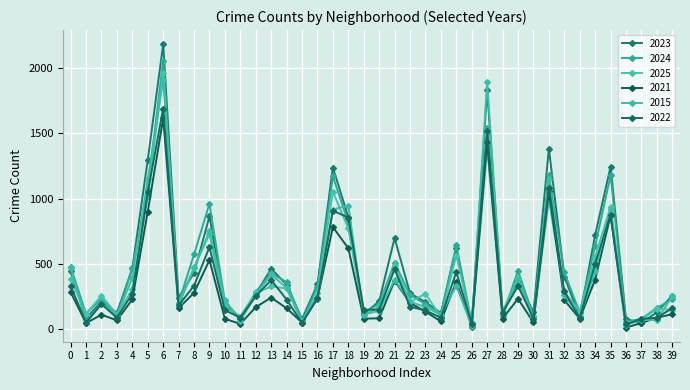

List the series in order of their peak value, lowest first.

2021, 2022, 2015, 2025, 2024, 2023